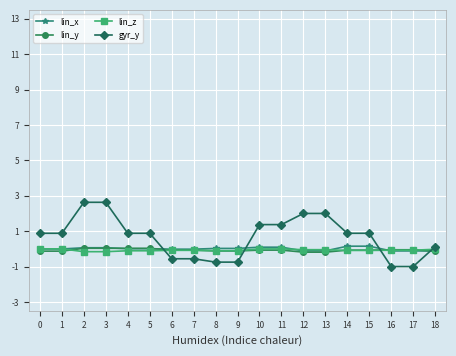

How many data points in gyr_y are above 0?

13